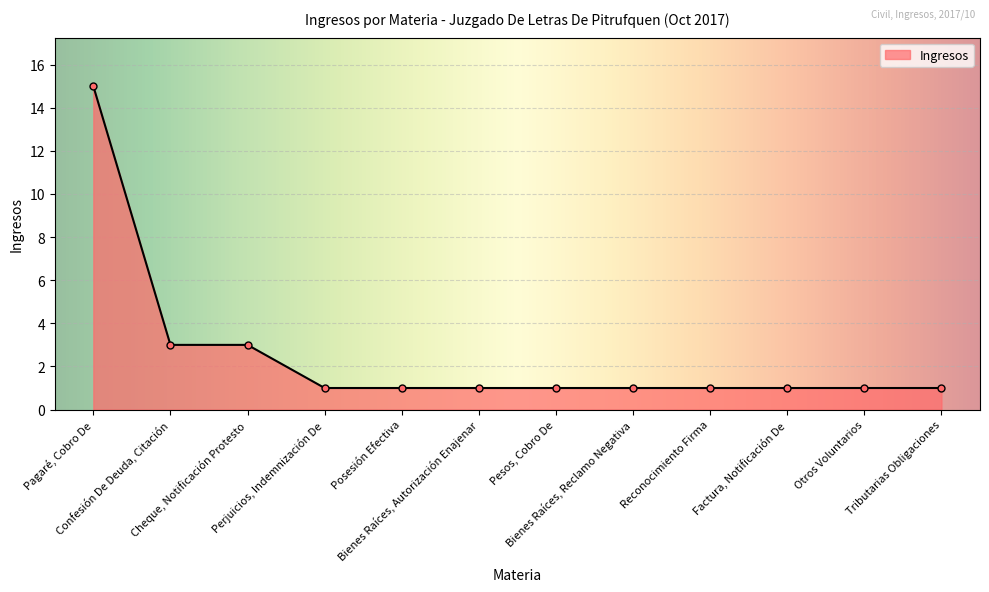

What is the sum of all values?

30